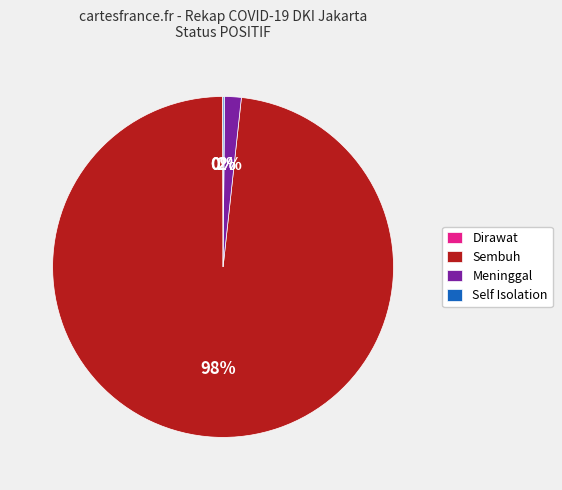

What percentage is the Meninggal slice, to the nearest percent?

2%